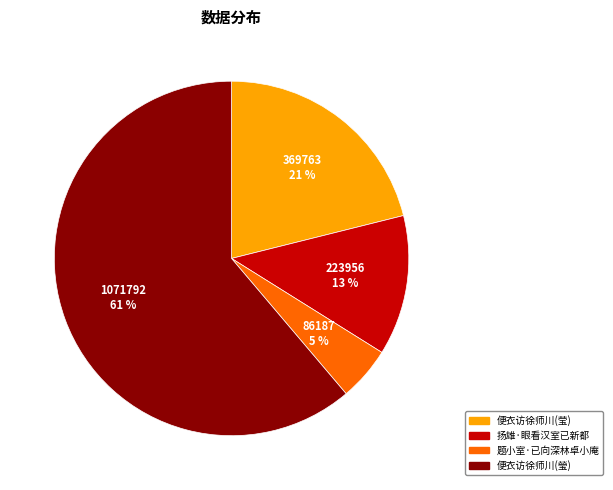

Is the sum of 便衣访徐师川(莹) and 便衣访徐师川(瑩) greater than half?

Yes